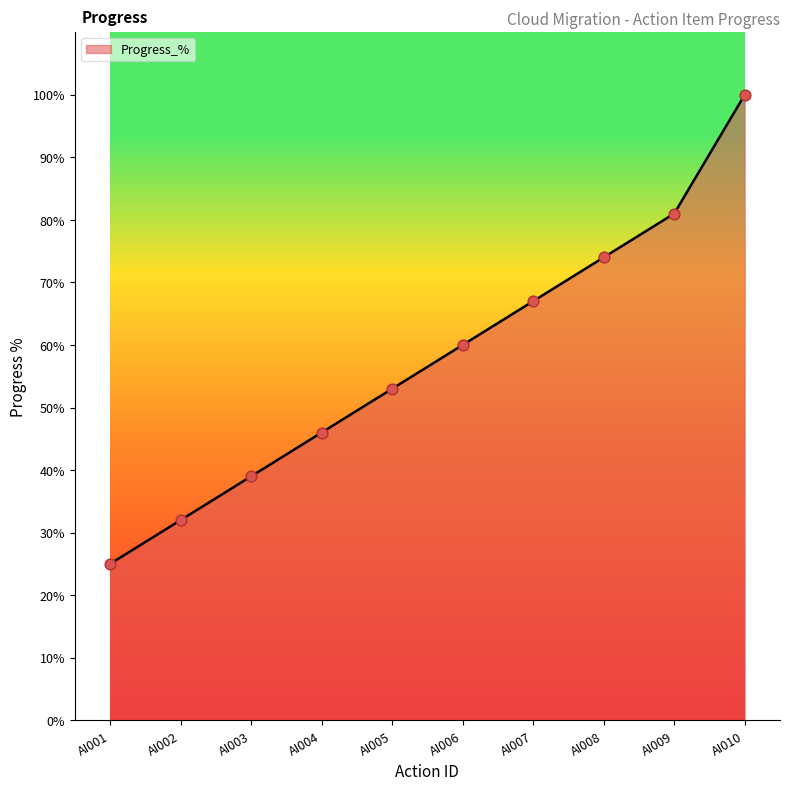

What is the change in value from AI005 to AI006?

+7